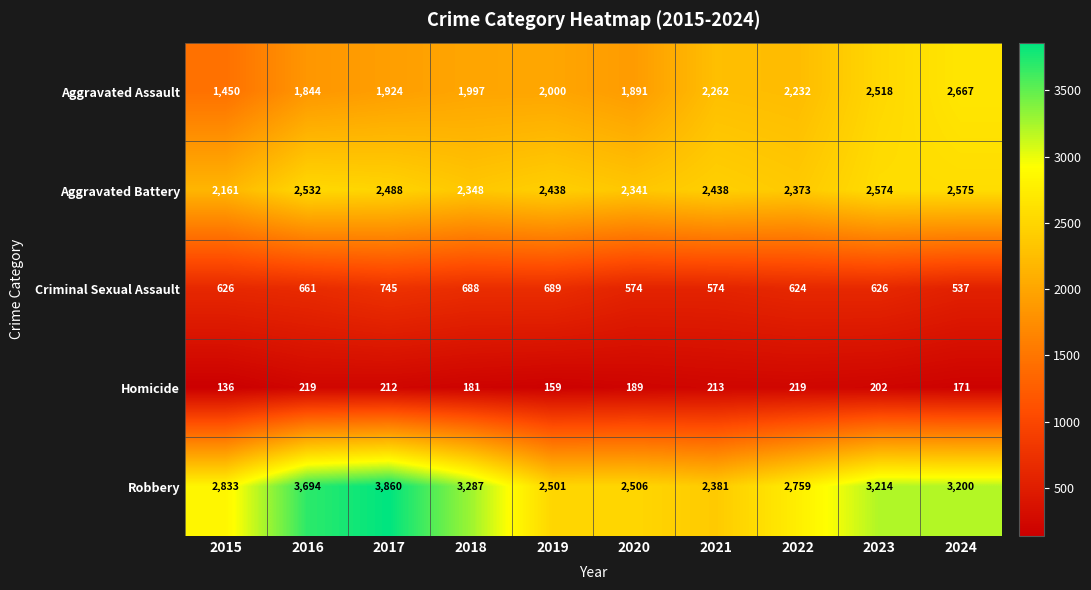

At which category does the chart reach its minimum across all series?

2015